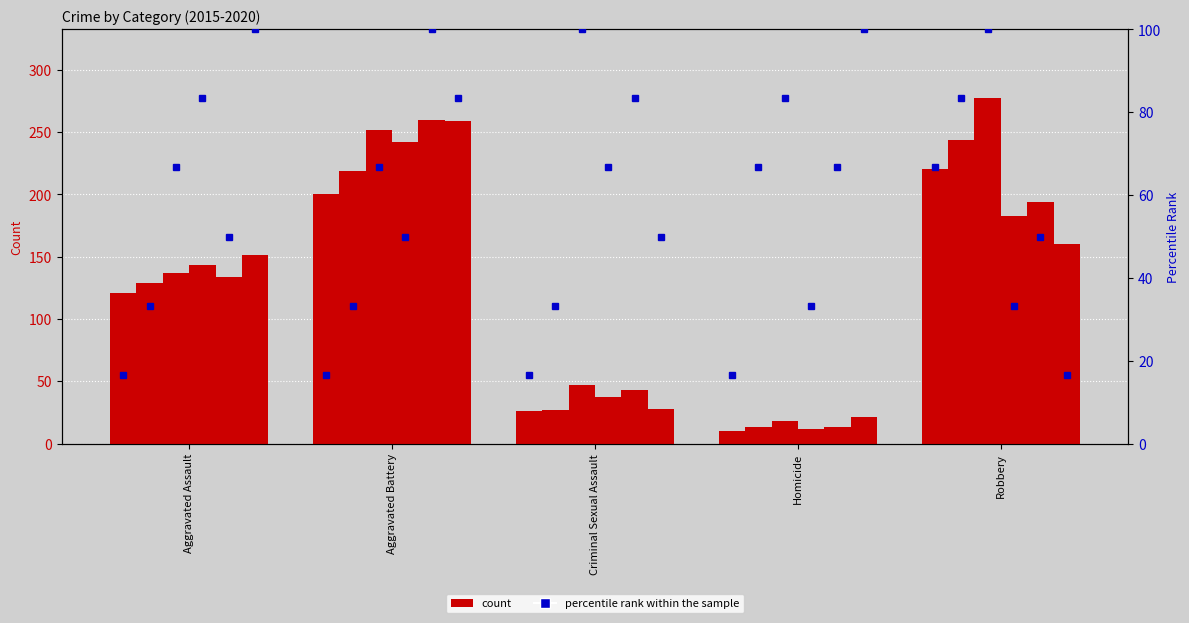

Reading left to right, list all the values displayed in this chart.

2015: Aggravated Assault=121	Aggravated Battery=200	Criminal Sexual Assault=26	Homicide=10	Robbery=220
2016: Aggravated Assault=129	Aggravated Battery=219	Criminal Sexual Assault=27	Homicide=13	Robbery=244
2017: Aggravated Assault=137	Aggravated Battery=252	Criminal Sexual Assault=47	Homicide=18	Robbery=277
2018: Aggravated Assault=143	Aggravated Battery=242	Criminal Sexual Assault=37	Homicide=12	Robbery=183
2019: Aggravated Assault=134	Aggravated Battery=260	Criminal Sexual Assault=43	Homicide=13	Robbery=194
2020: Aggravated Assault=151	Aggravated Battery=259	Criminal Sexual Assault=28	Homicide=21	Robbery=160